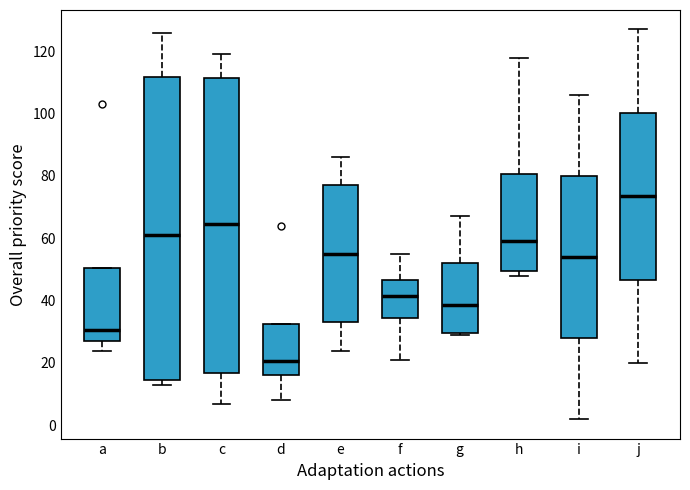

Which box is the tallest, from its lower edge to its upper edge?

b